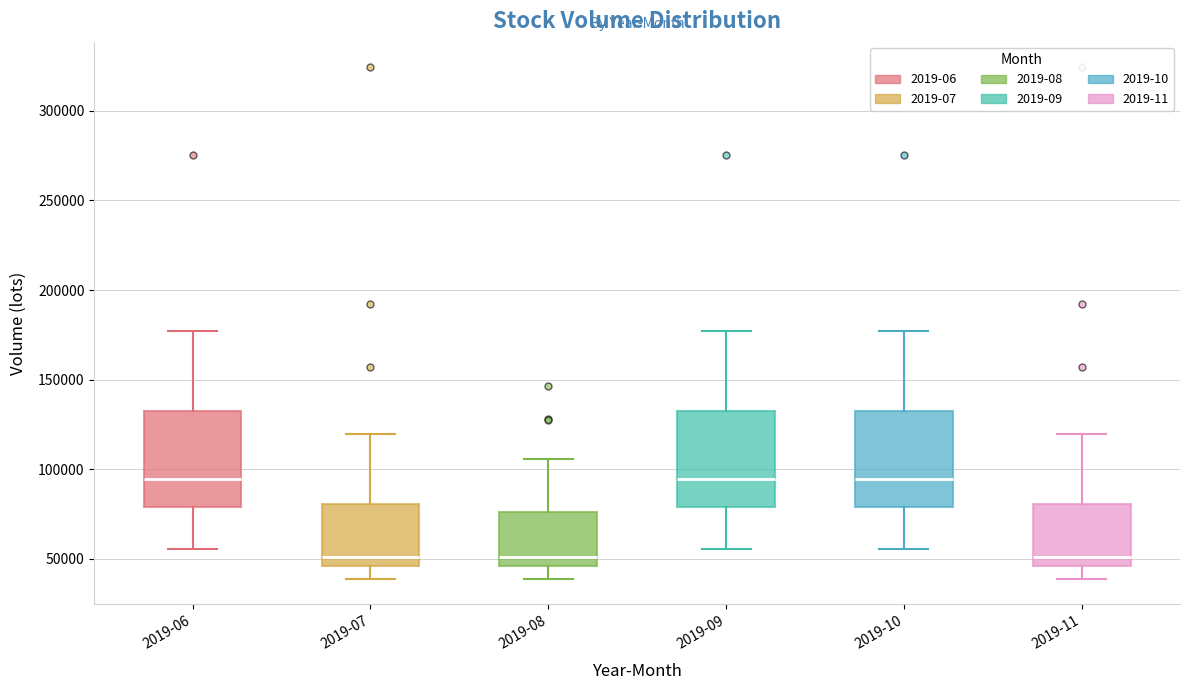

Where does the median line of the box for 2019-09 sit on the y-axis? The values are not printed on the chart, so give them approximately, as read against the axis.

95000